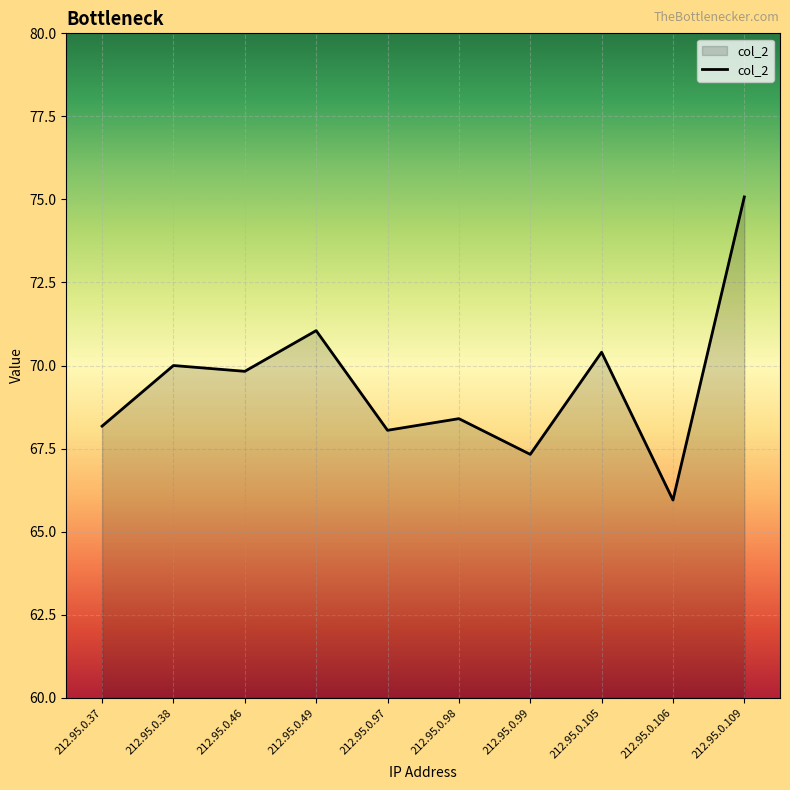

At which label does the data first exceed 69?

212.95.0.38